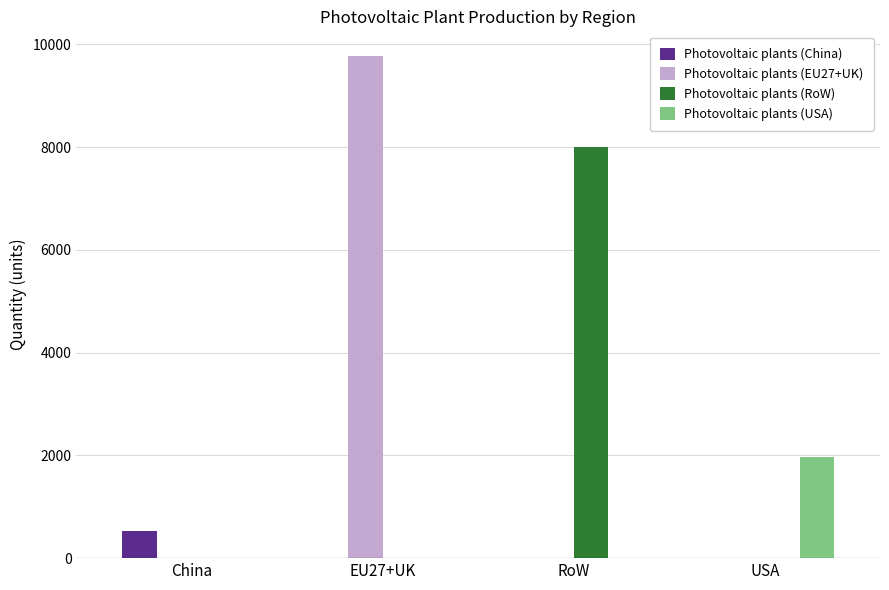

At which category is the sum across all series the highest?

EU27+UK